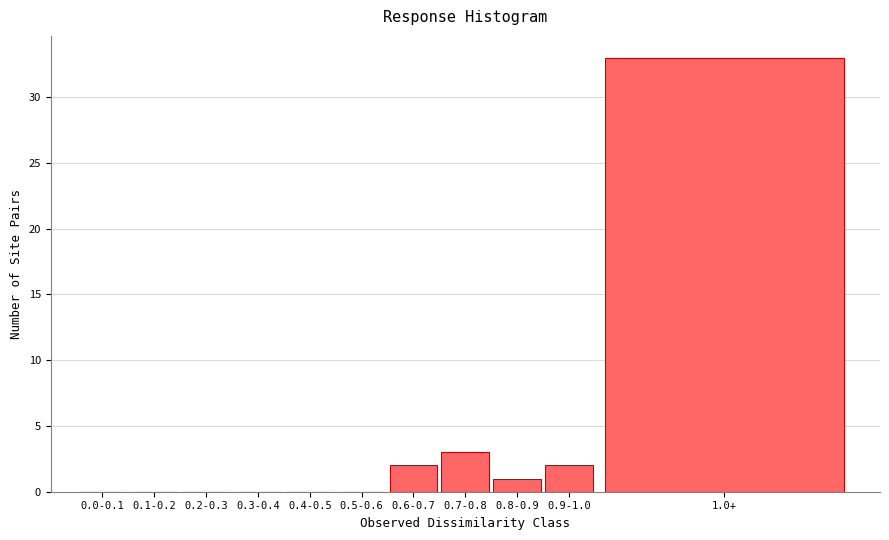

Reading left to right, list all the values displayed in this chart.

0.0-0.1=0	0.1-0.2=0	0.2-0.3=0	0.3-0.4=0	0.4-0.5=0	0.5-0.6=0	0.6-0.7=2	0.7-0.8=3	0.8-0.9=1	0.9-1.0=2	1.0+=33